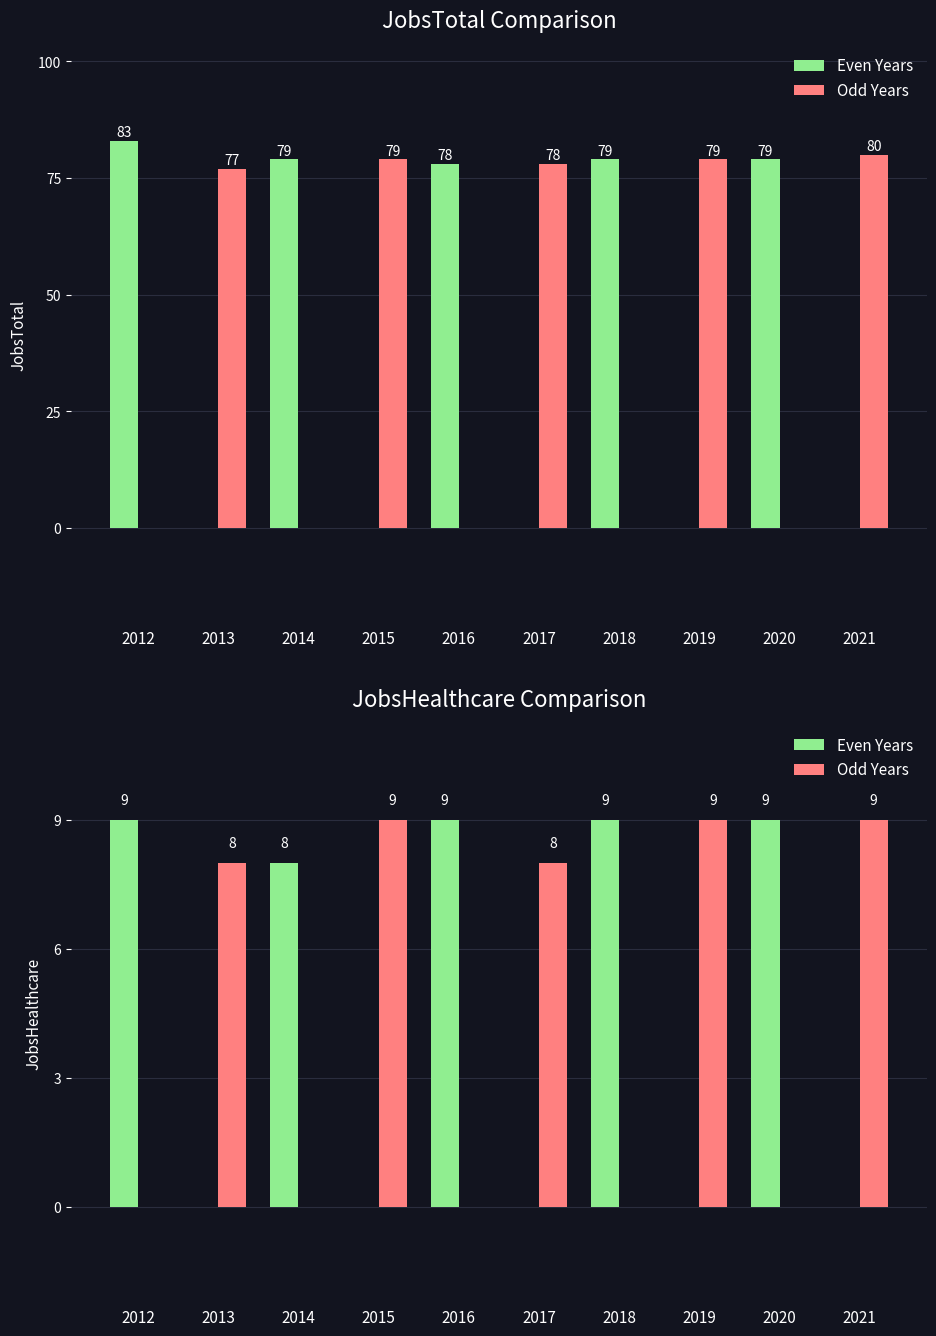

The value of Odd Years at 2018 is 6. True or false?

False